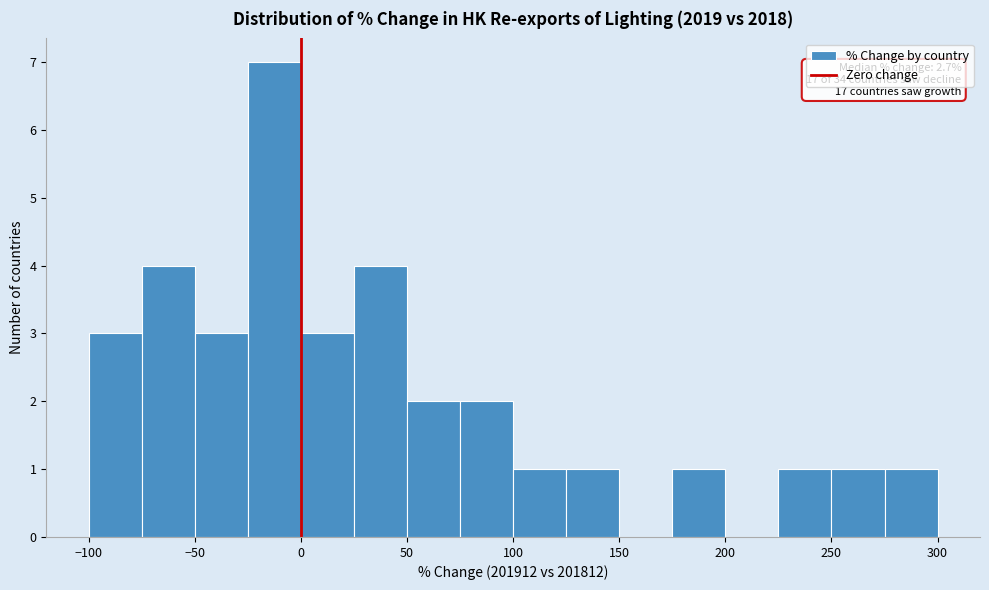

Over which range of the x-axis is the bar tallest?

-25 to 0